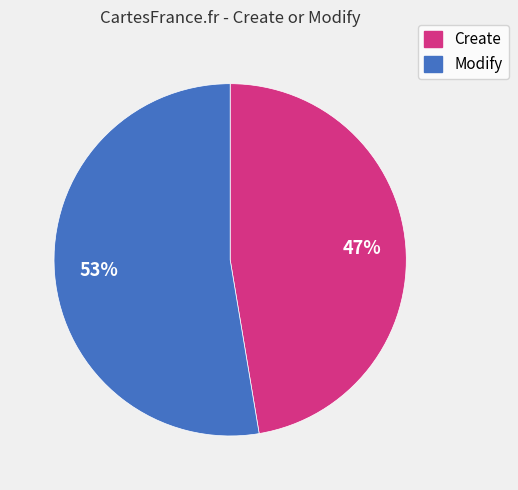

Which slice represents more than half of the pie?

Modify